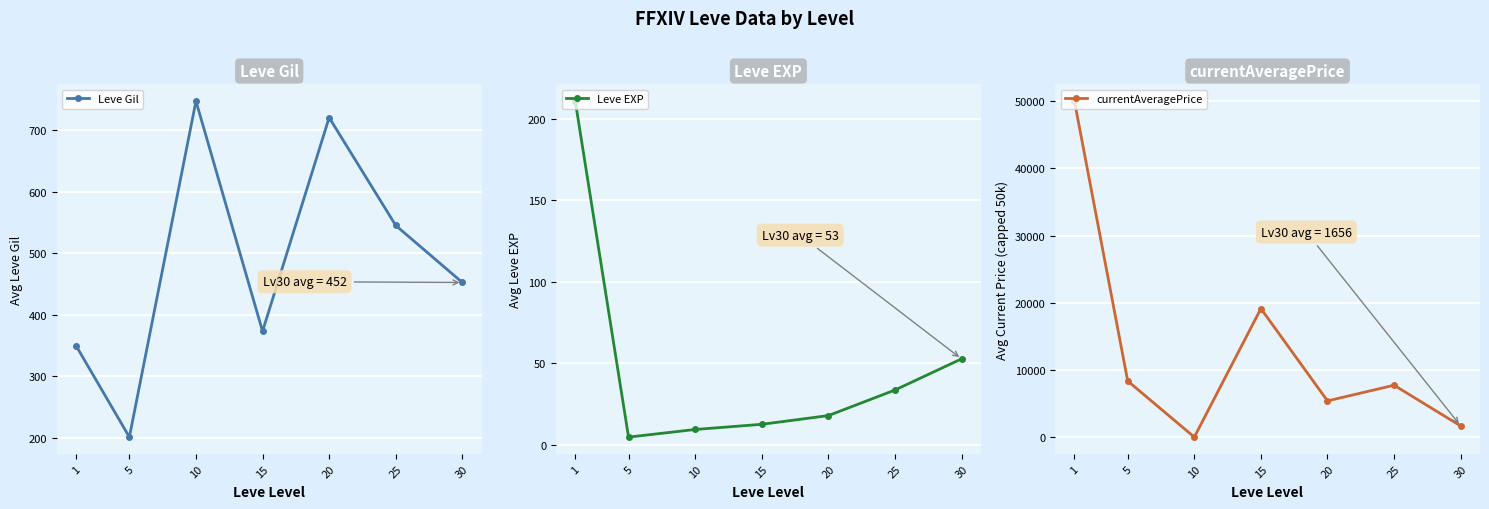

True or false: Leve EXP and currentAveragePrice cross at least once.

True